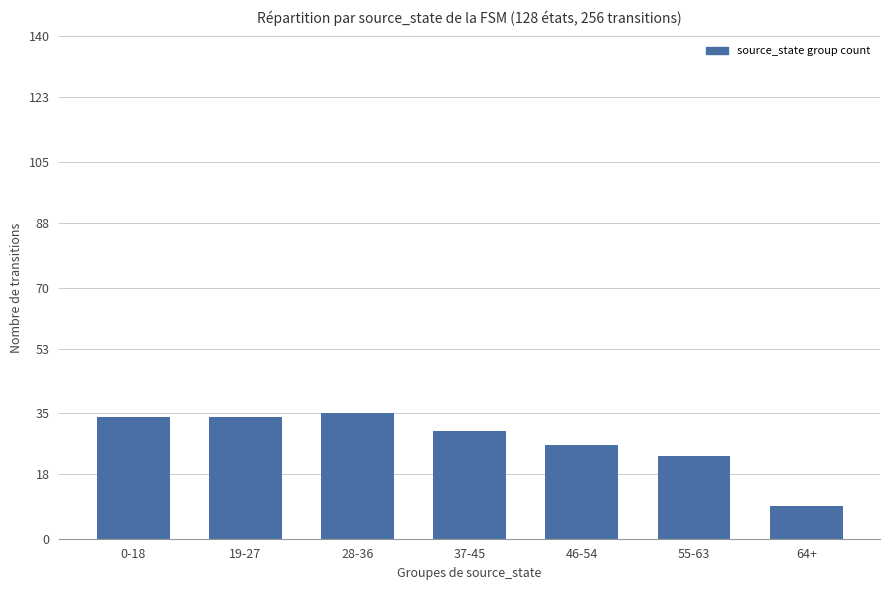

The value at 37-45 is 30. True or false?

True